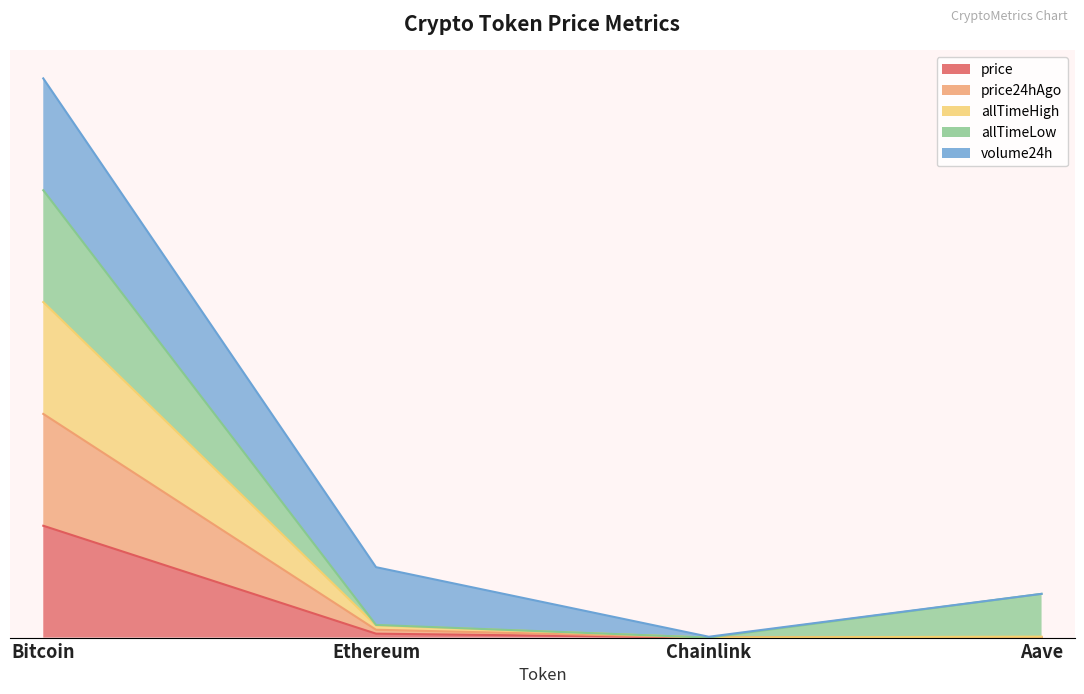

True or false: price24hAgo and price intersect in this chart.

False